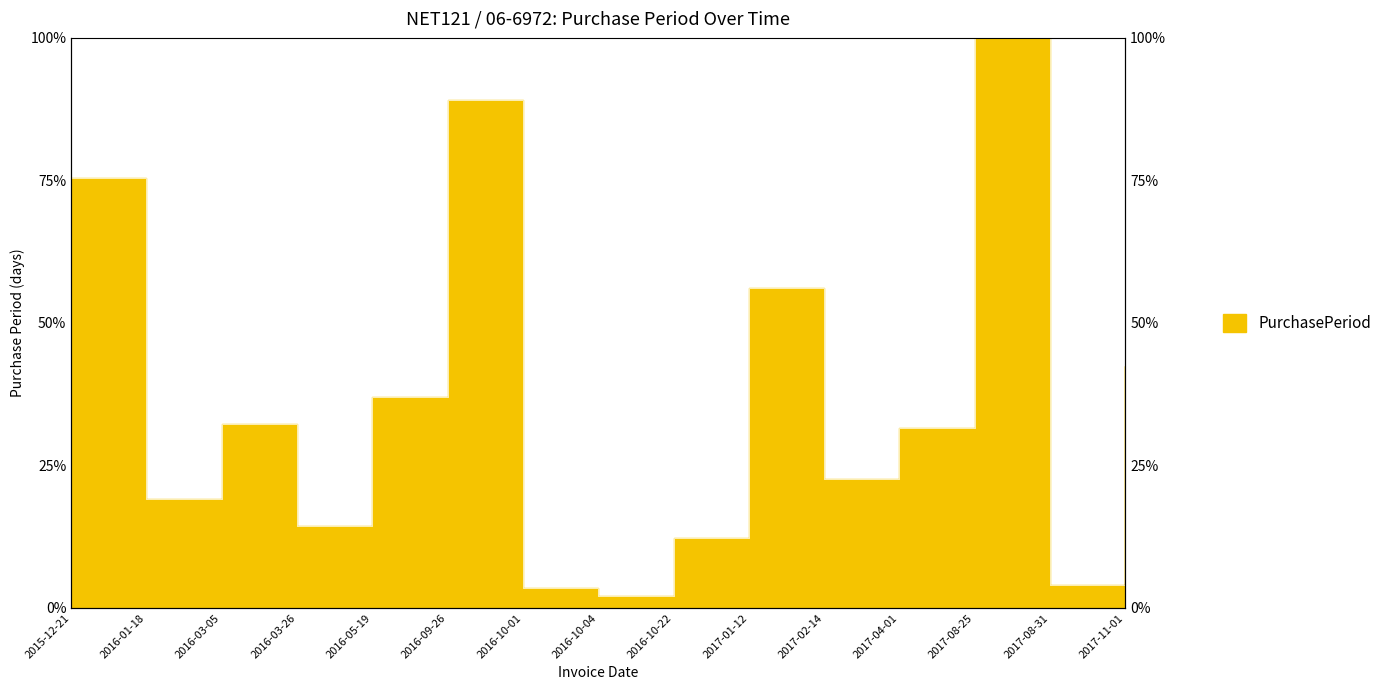

True or false: the data shows 32.2 at 2016-03-05.

True